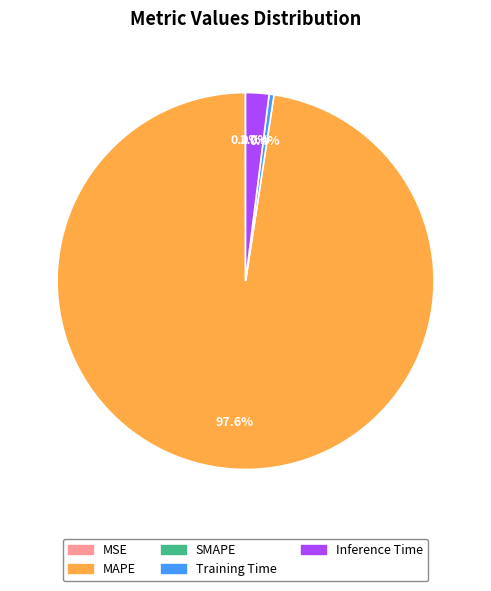

Does any single category account for the majority?

Yes